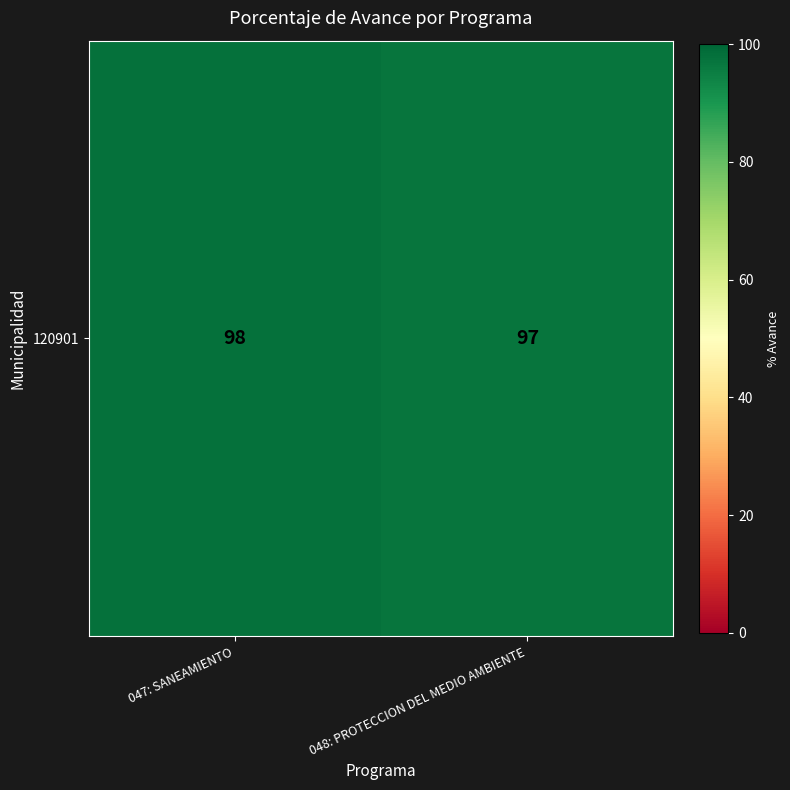

Count the number of categories in the chart.

2